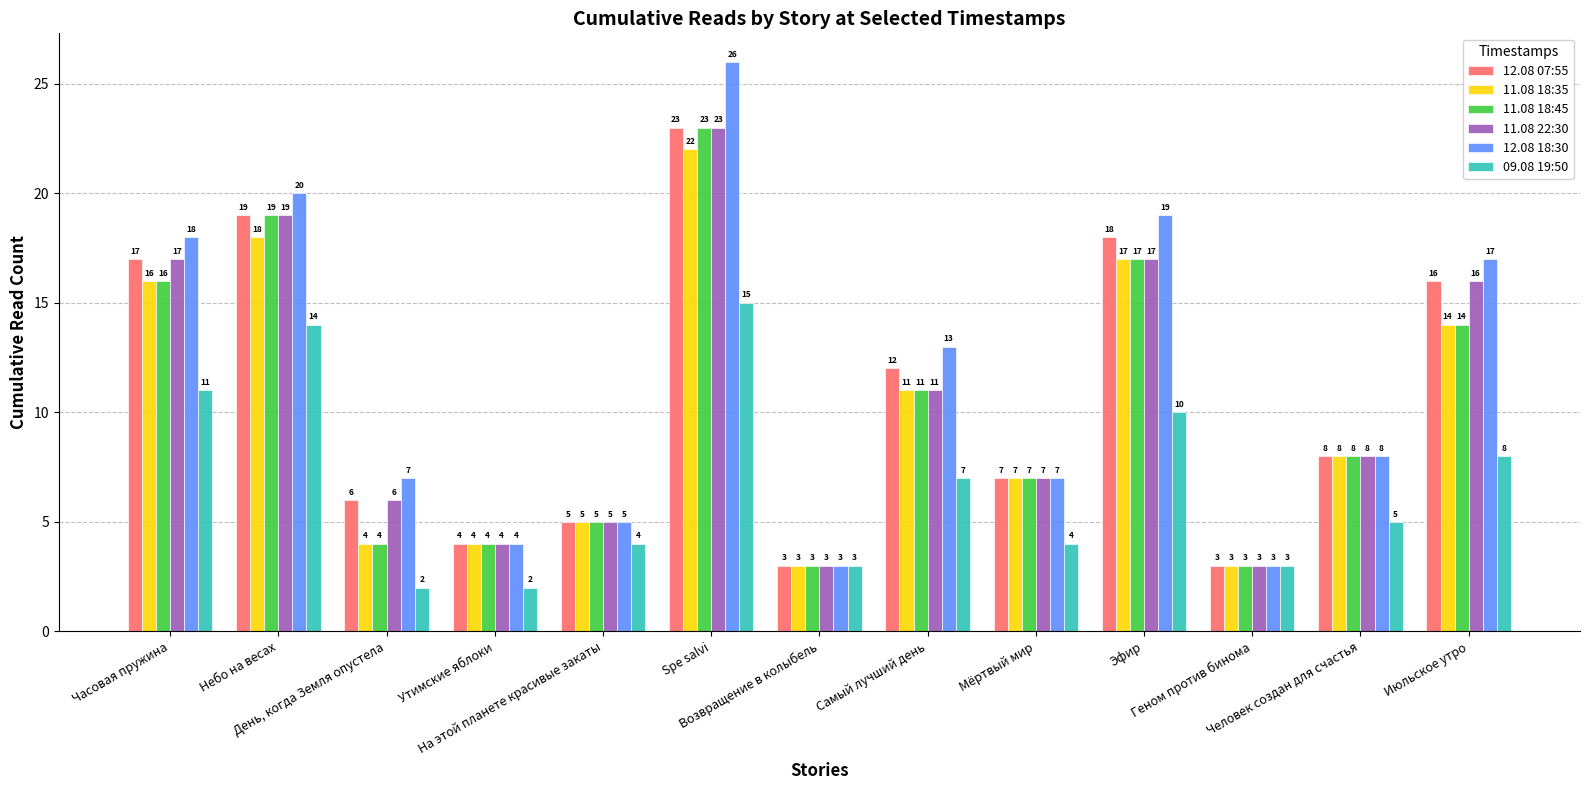

What is the label of the 13th bar from the left?

Июльское утро